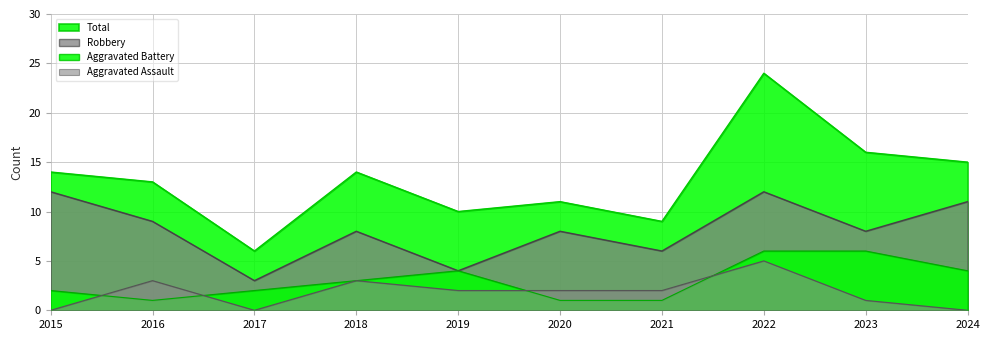

Is it true that Aggravated Battery equals 1 at 2020?

True